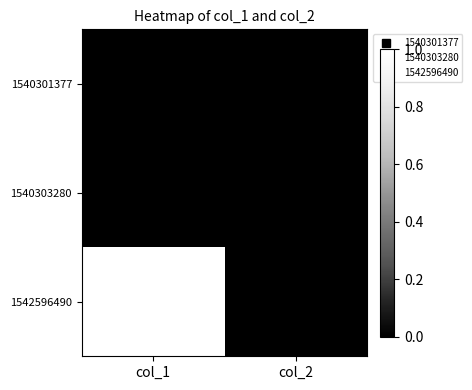

Is the value of 1542596490 at col_1 greater than the value of 1540303280 at col_1?

Yes